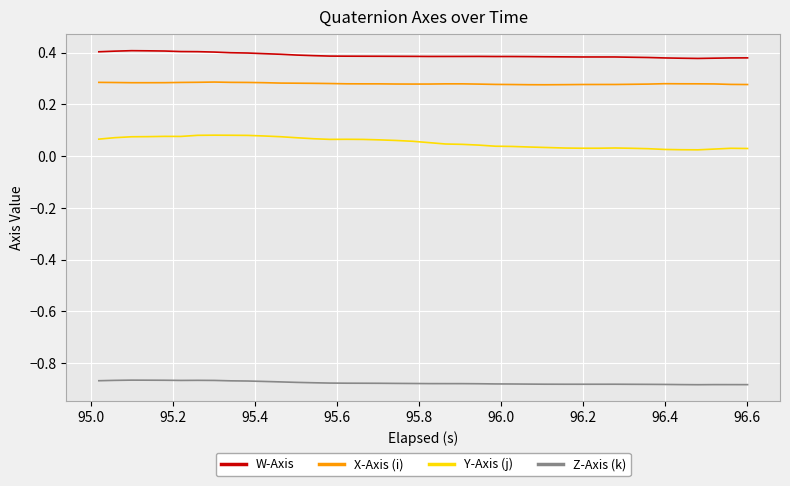

True or false: X-Axis (i) and Z-Axis (k) cross at least once.

False